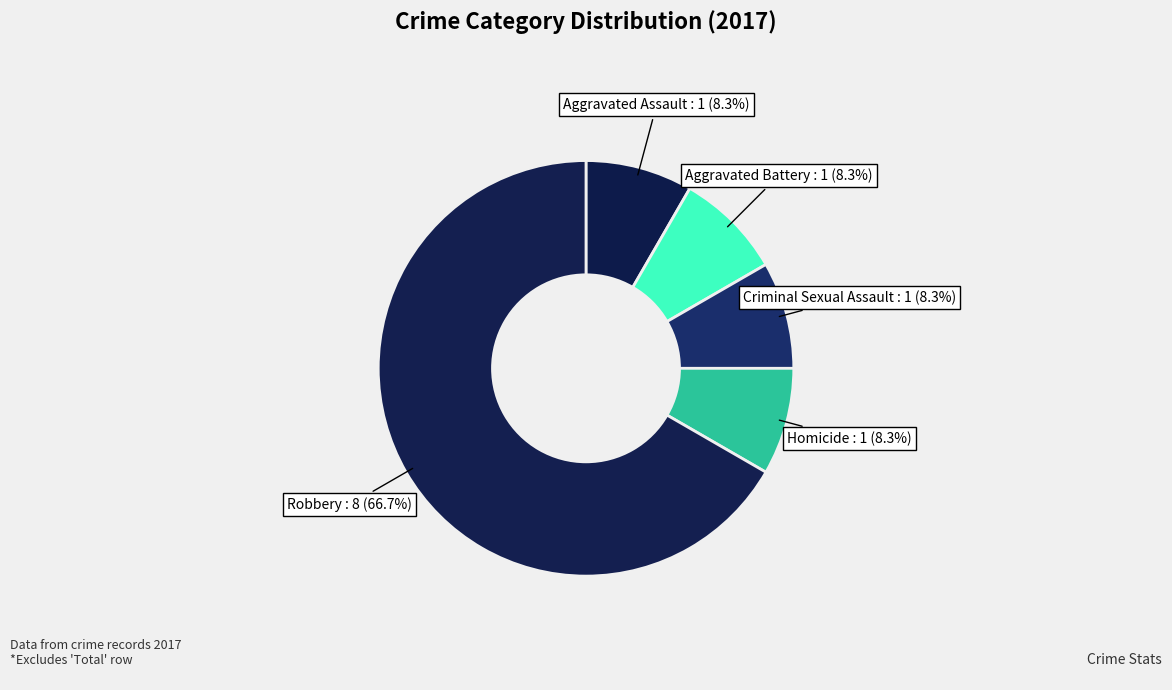

What percentage is the Aggravated Assault slice, to the nearest percent?

8%